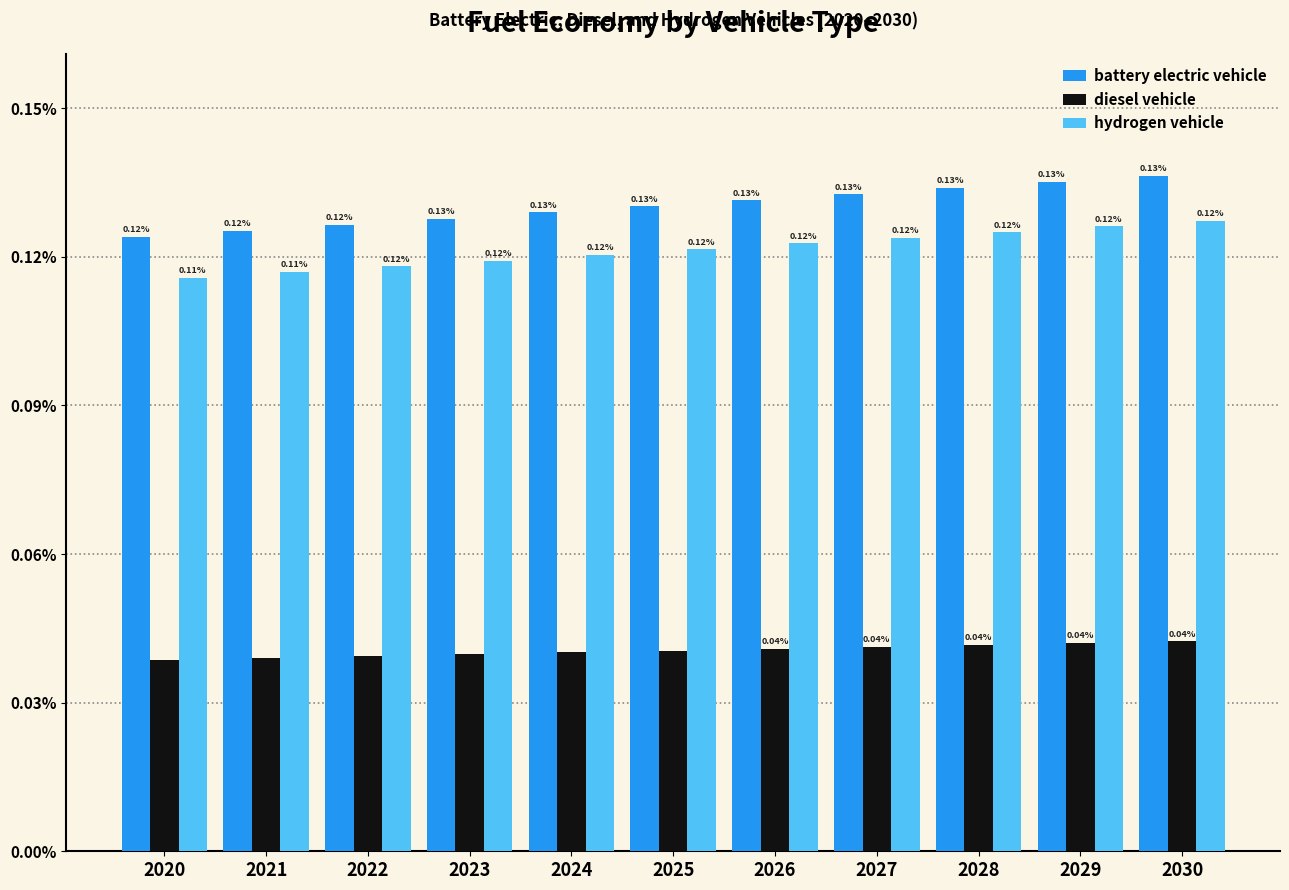

Are the bars horizontal?

No